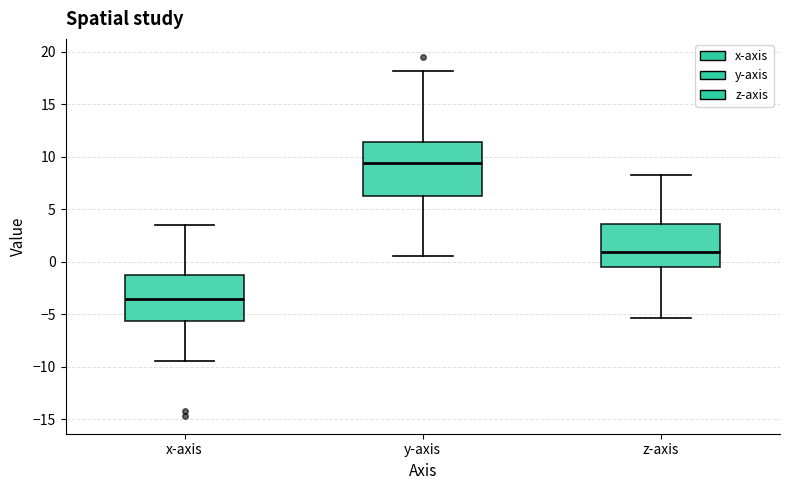

Which box's median line is the highest?

y-axis